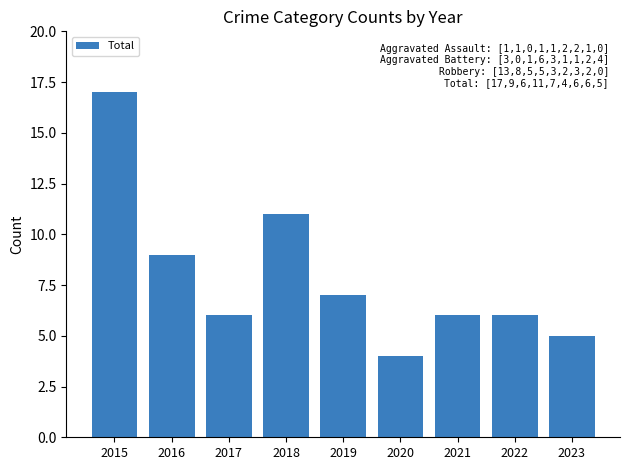

What is the approximate value at 2016, to the nearest 10?

10